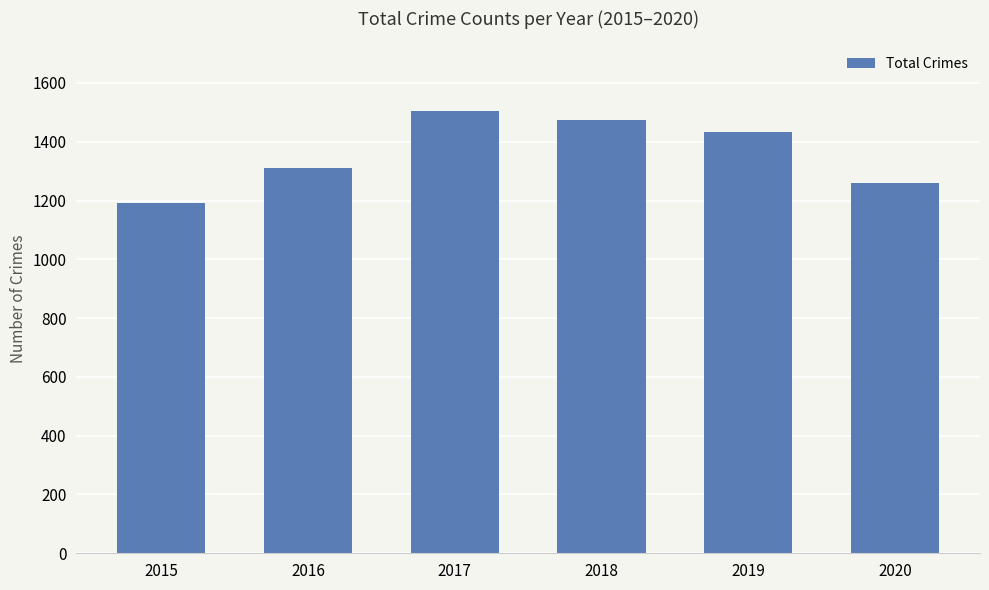

The chart shows a value of 2305 at 2016. True or false?

False